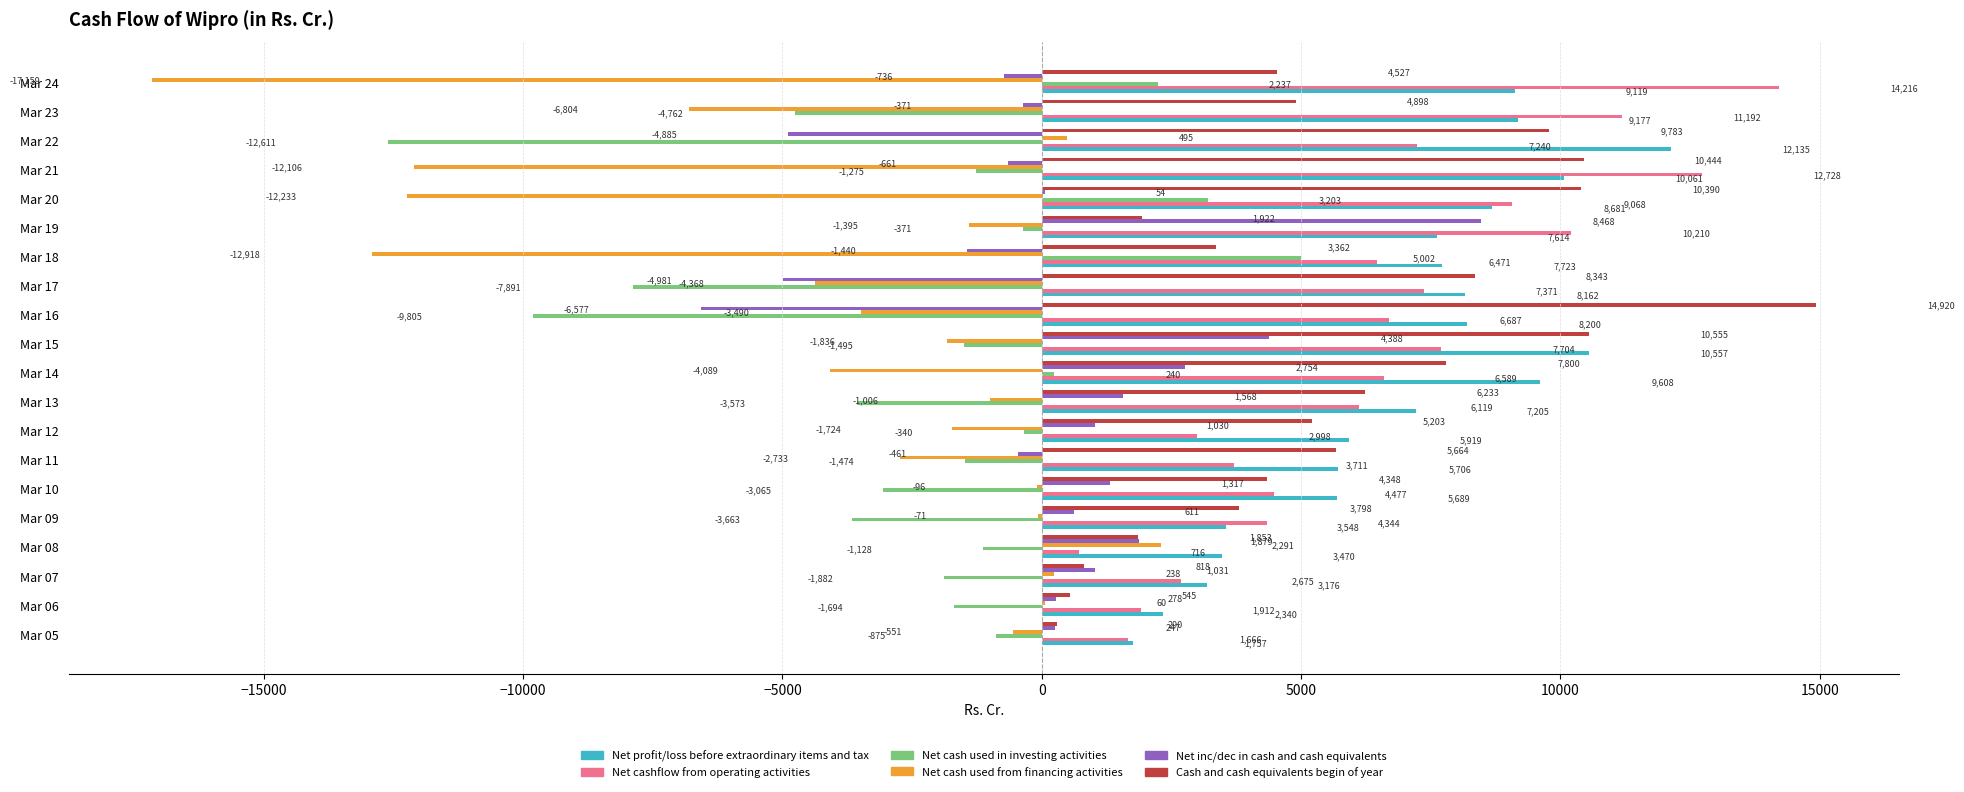

Which series has the largest range (max minus min)?

Net cash used from financing activities